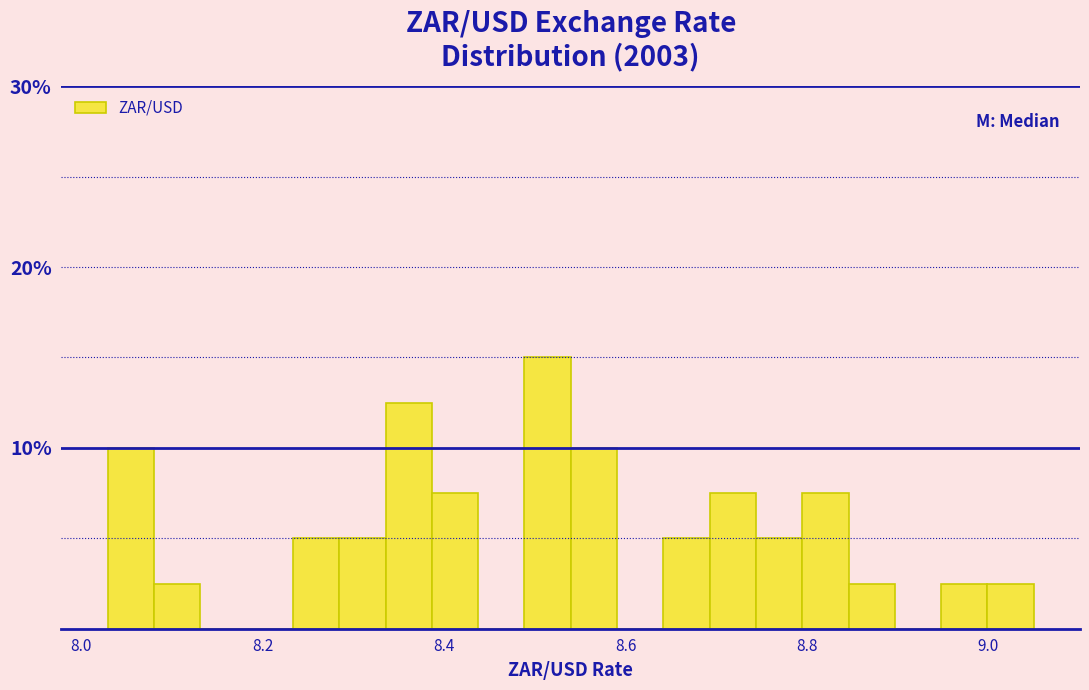

Read against the x-axis, roughly where is the centre of the tallest bar?

8.52